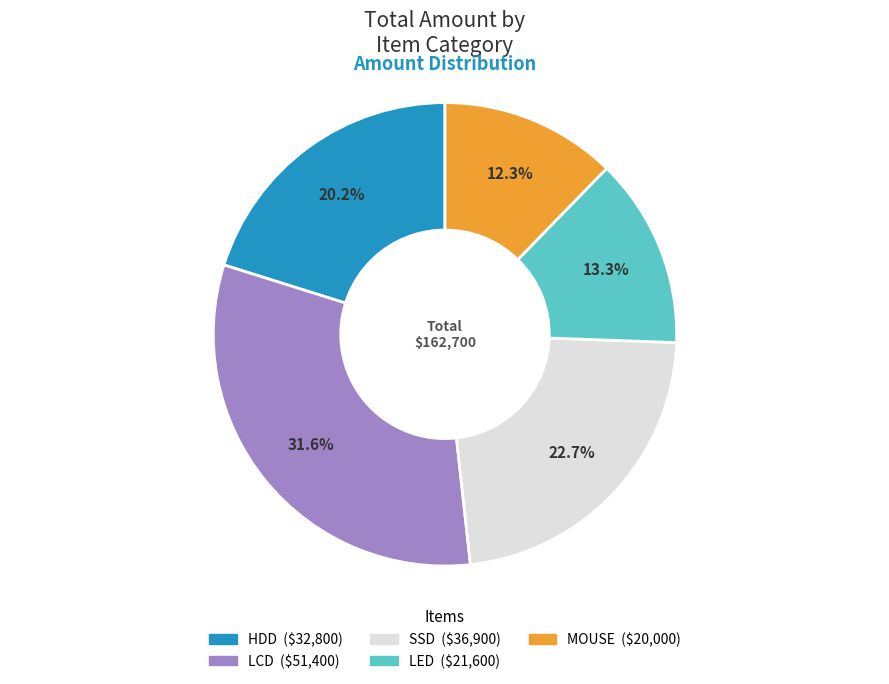

Does any single category account for the majority?

No